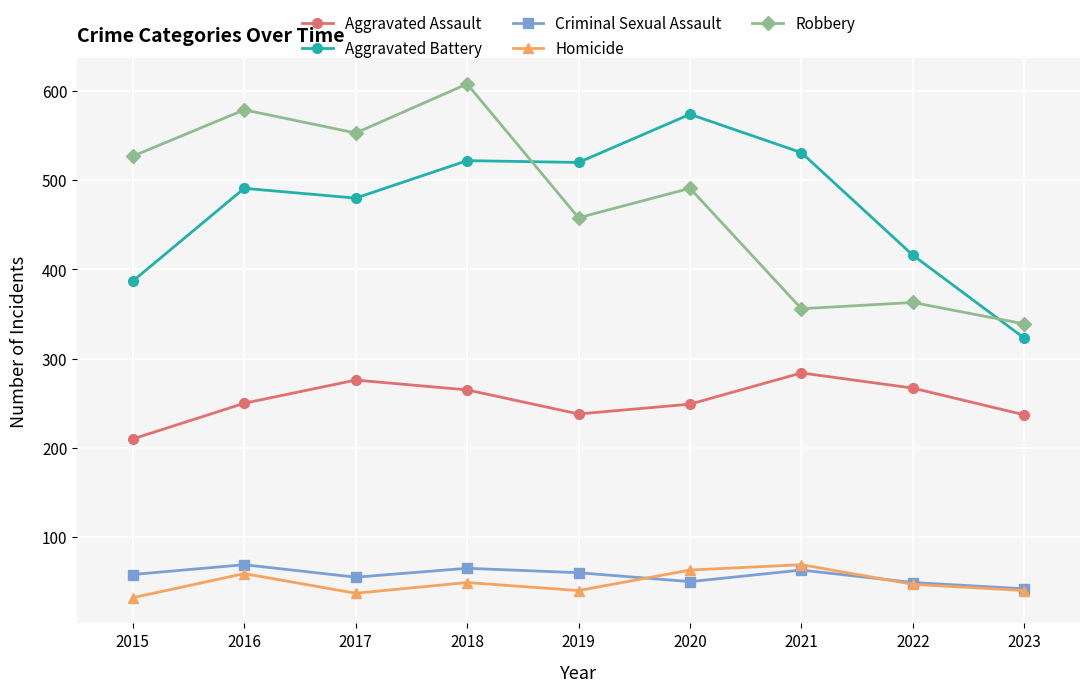

What is the spread (max minus min) of values at 2016?

520